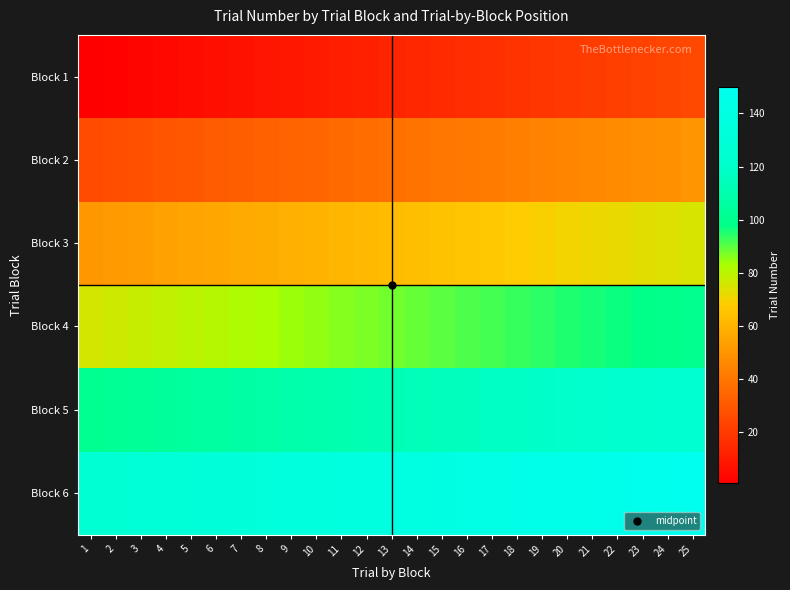

List the series in order of their peak value, lowest first.

Block 1, Block 2, Block 3, Block 4, Block 5, Block 6